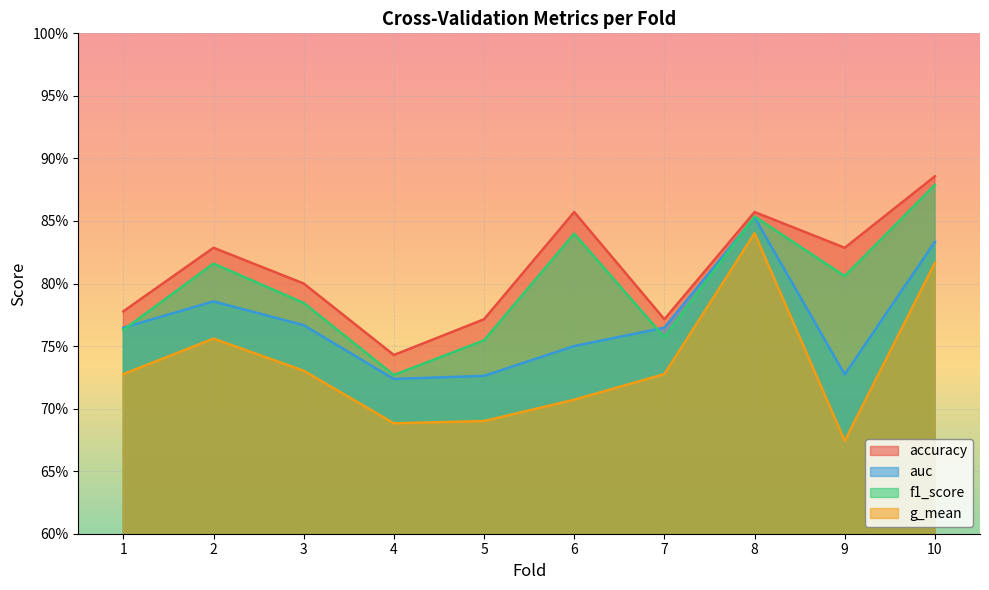

Rank the series by their maximum value, from highest to lowest.

accuracy, f1_score, auc, g_mean